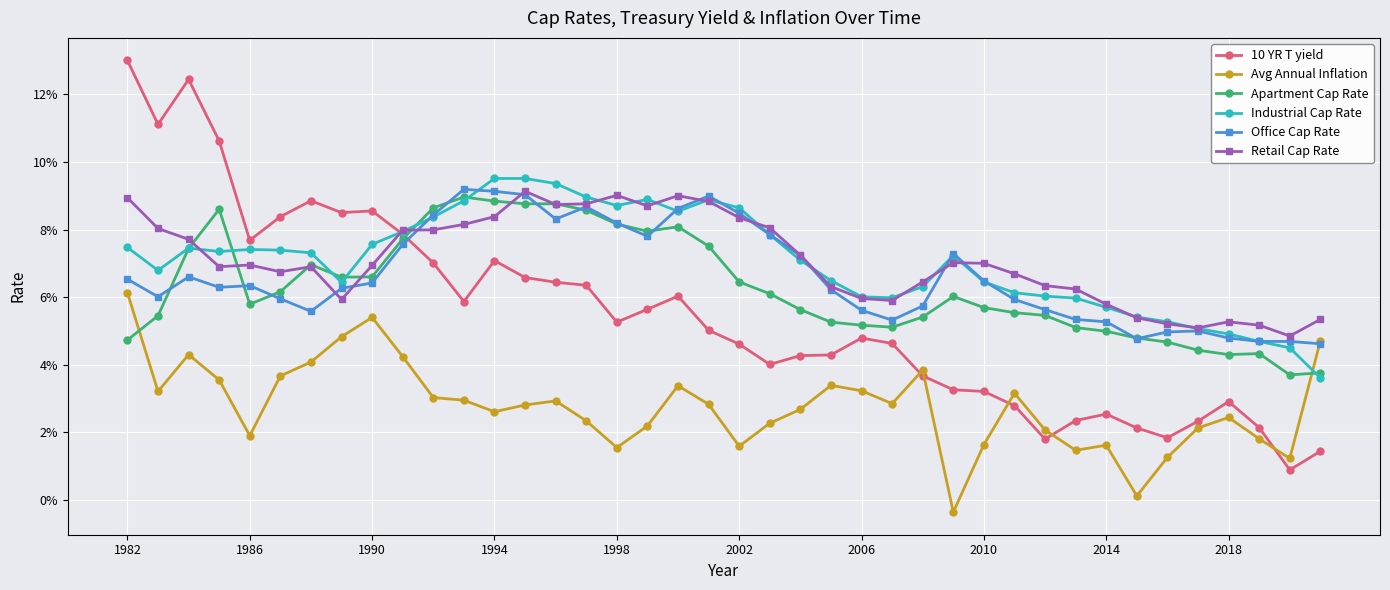

True or false: 10 YR T yield has more than 1 interior local peaks.

True